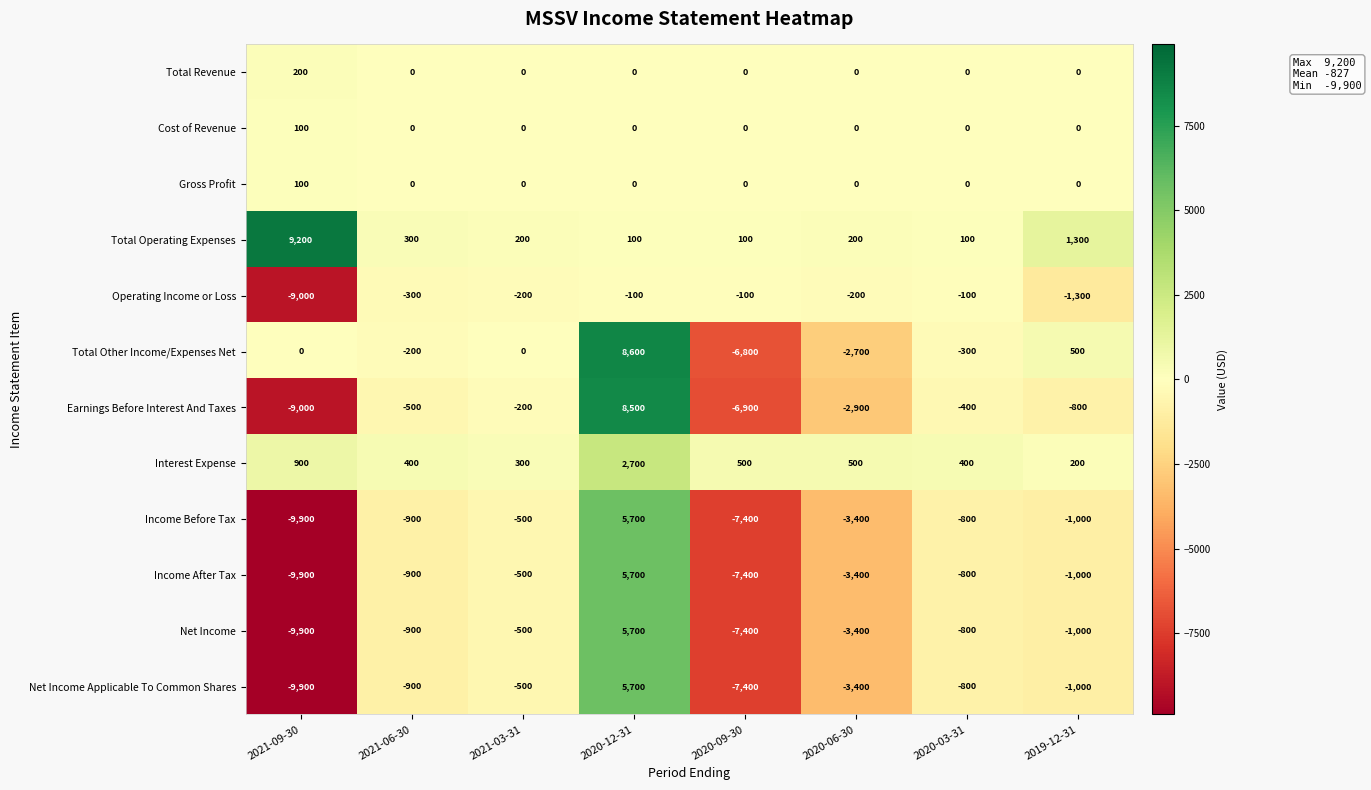

True or false: Operating Income or Loss has a value of -174 at 2020-09-30.

False